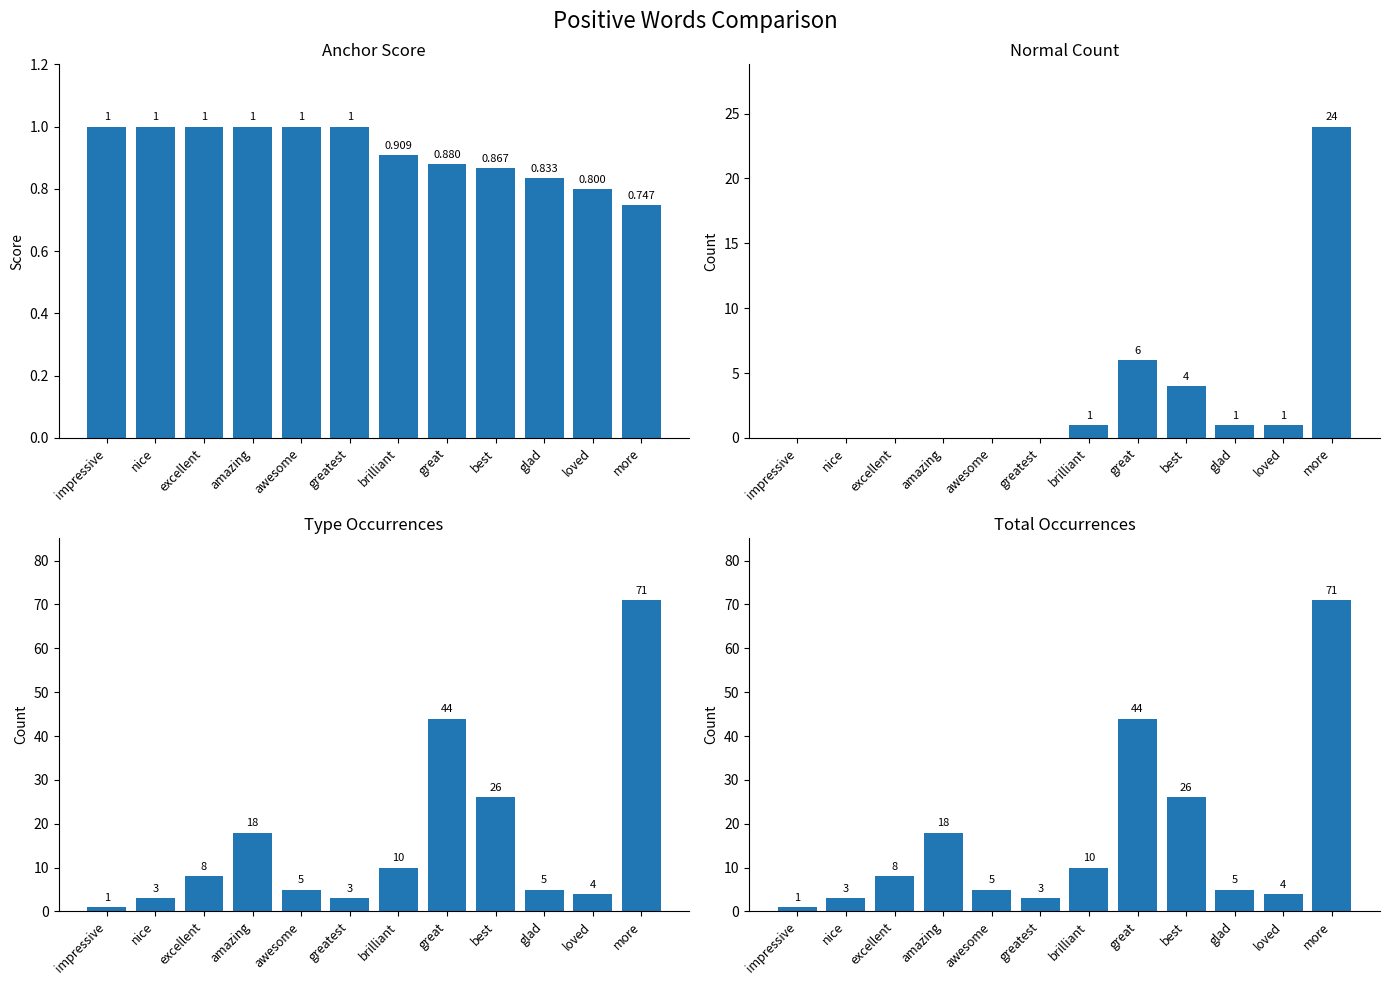

What is the label of the 3rd bar from the right?

glad